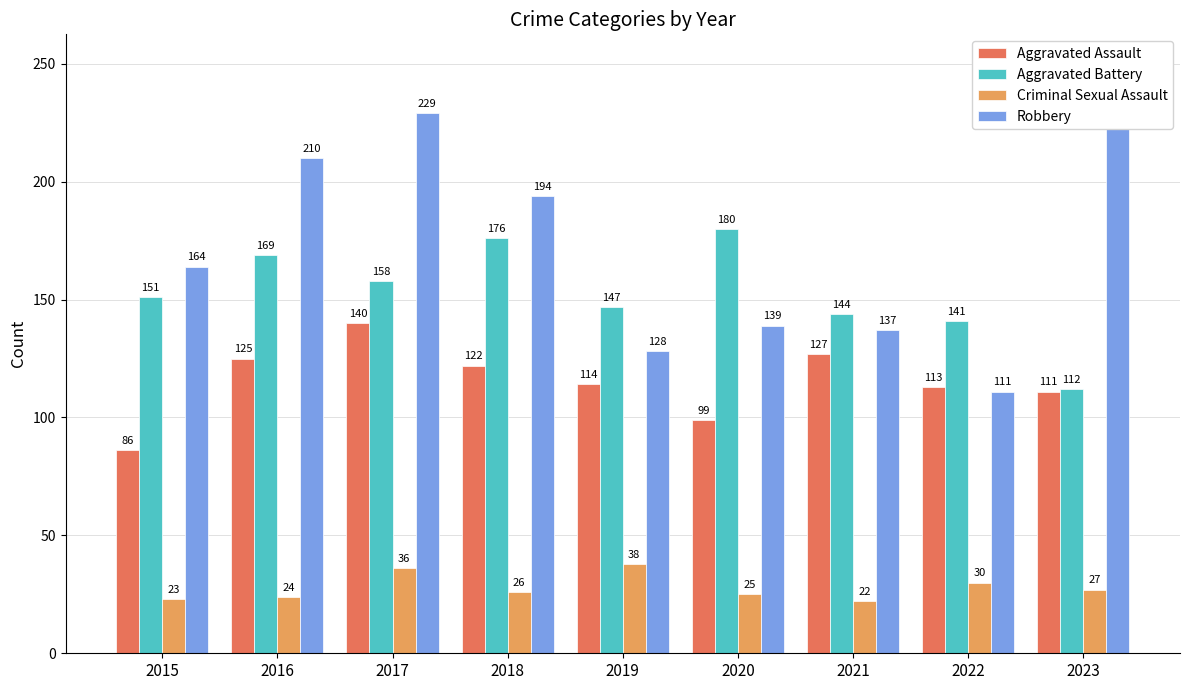

Which label corresponds to the largest value in the chart?

2023